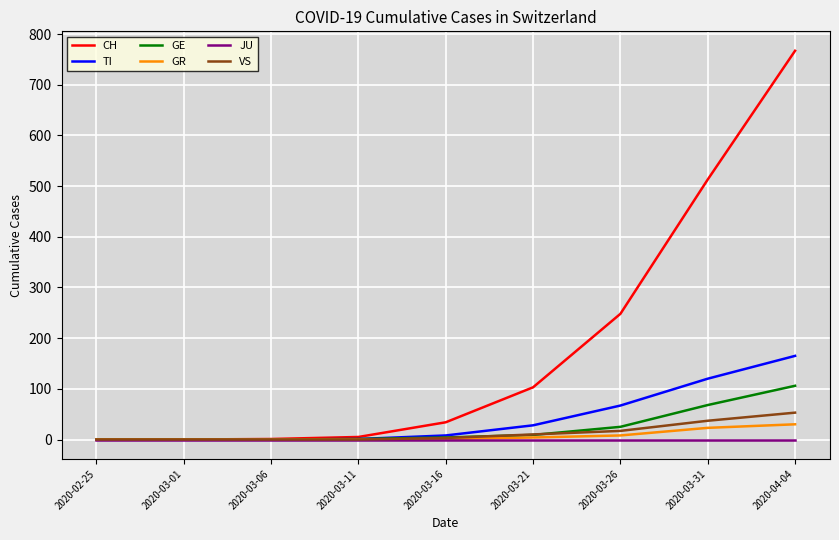

At which category is the sum across all series the highest?

2020-04-04